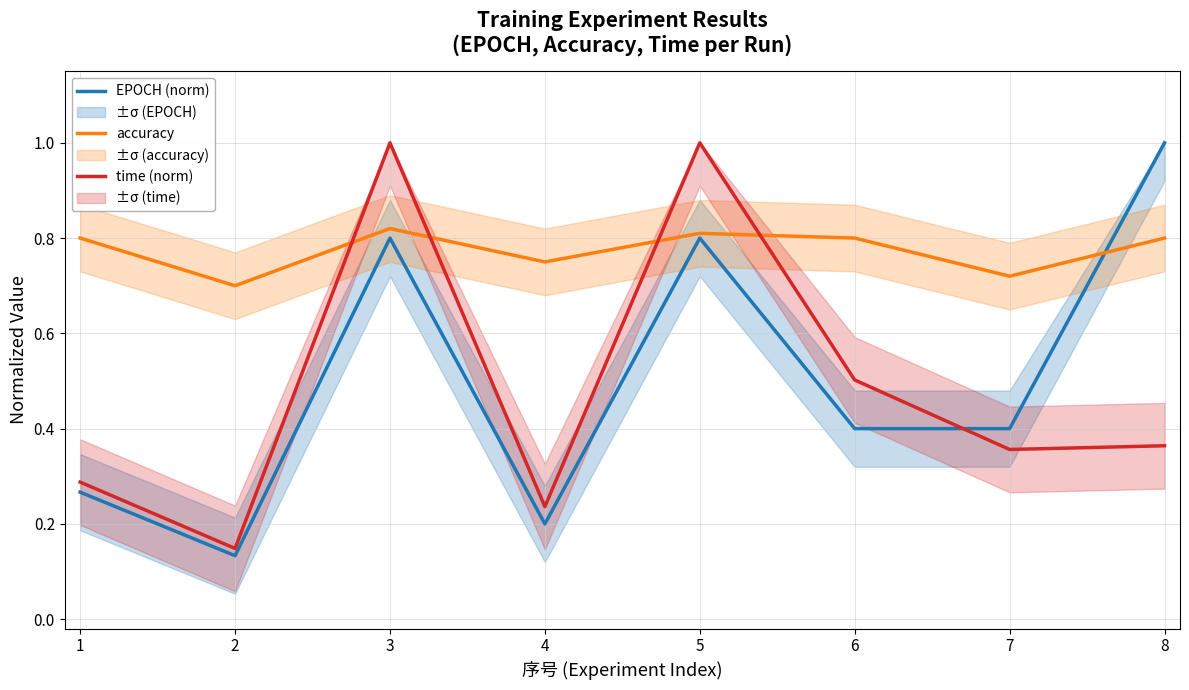

How many interior local valleys does the EPOCH (norm) series have?

2